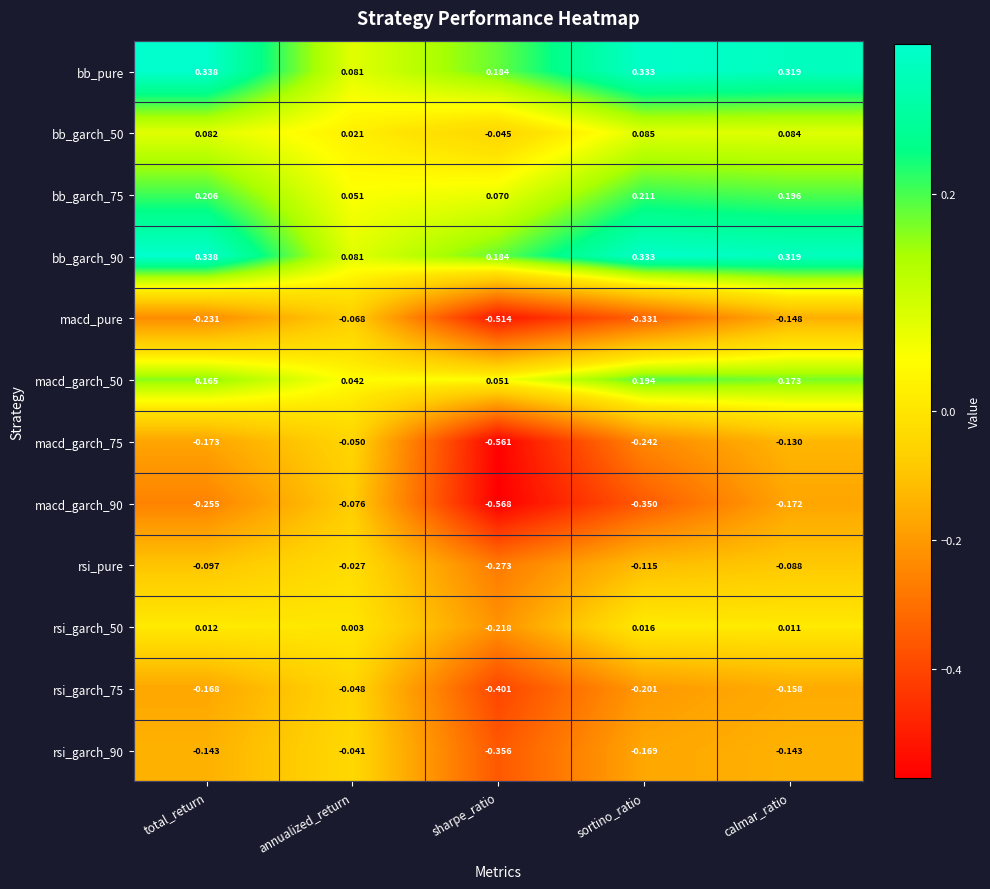

At which category is the sum across all series the highest?

calmar_ratio